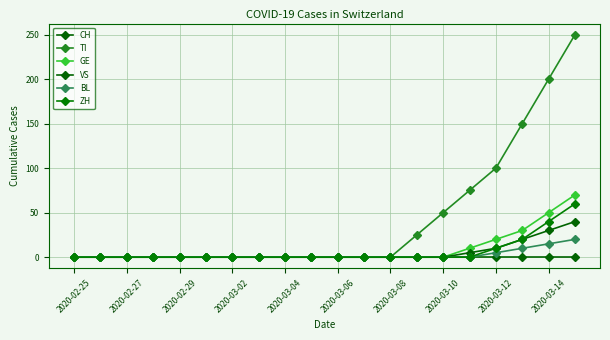

Reading left to right, transcribe all the data shown in this chart.

CH: 0	0	0	0	0	0	0	0	0	0	0	0	0	0	0	0	0	0	0	0
TI: 0	0	0	0	0	0	0	0	0	0	0	0	0	25	50	75	100	150	200	250
GE: 0	0	0	0	0	0	0	0	0	0	0	0	0	0	0	10	20	30	50	70
VS: 0	0	0	0	0	0	0	0	0	0	0	0	0	0	0	5	10	20	30	40
BL: 0	0	0	0	0	0	0	0	0	0	0	0	0	0	0	0	5	10	15	20
ZH: 0	0	0	0	0	0	0	0	0	0	0	0	0	0	0	0	10	20	40	60